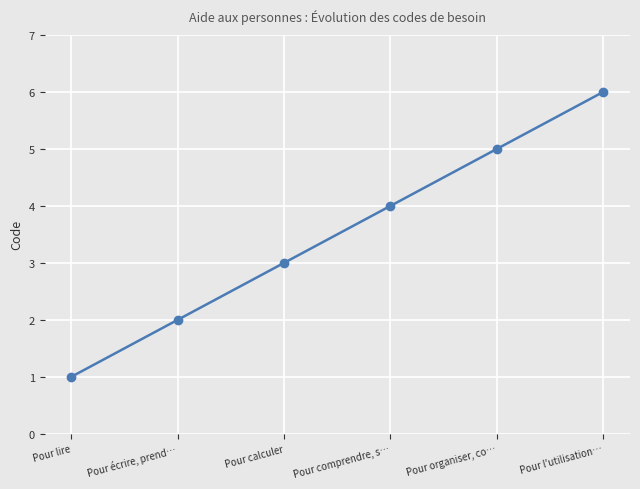

What is the difference between the maximum and minimum values?

5